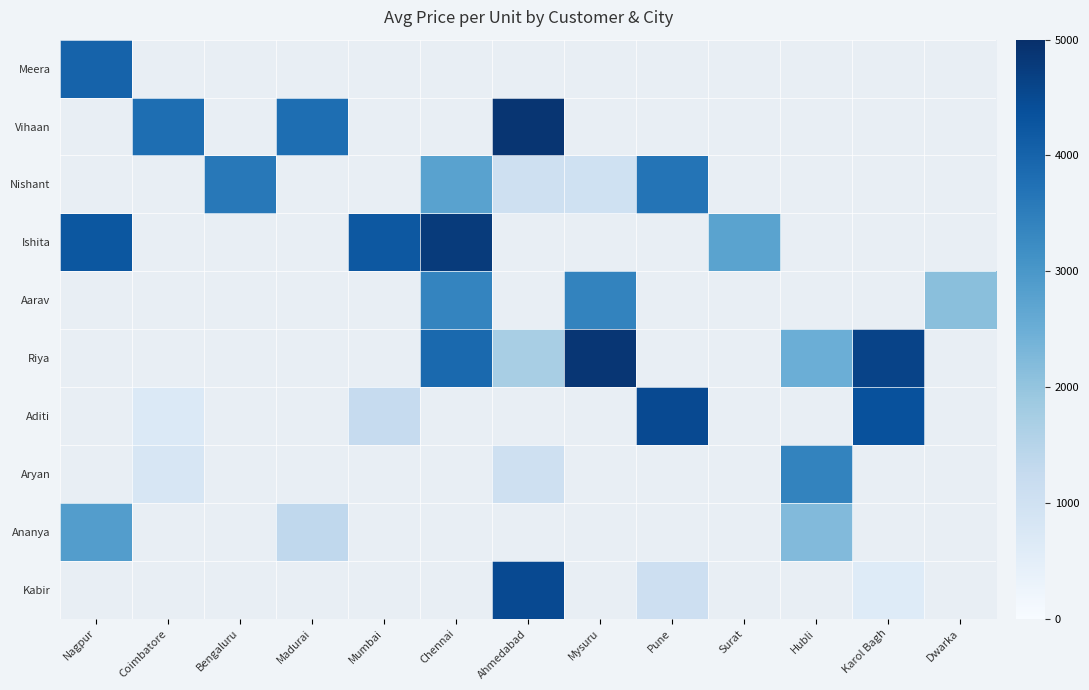

How many series are shown in this chart?

10